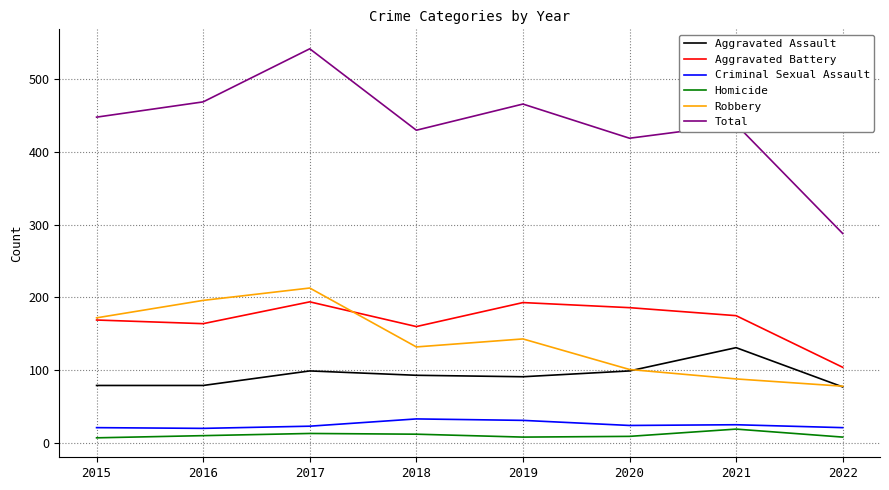

Which series has the largest total across all categories?

Total